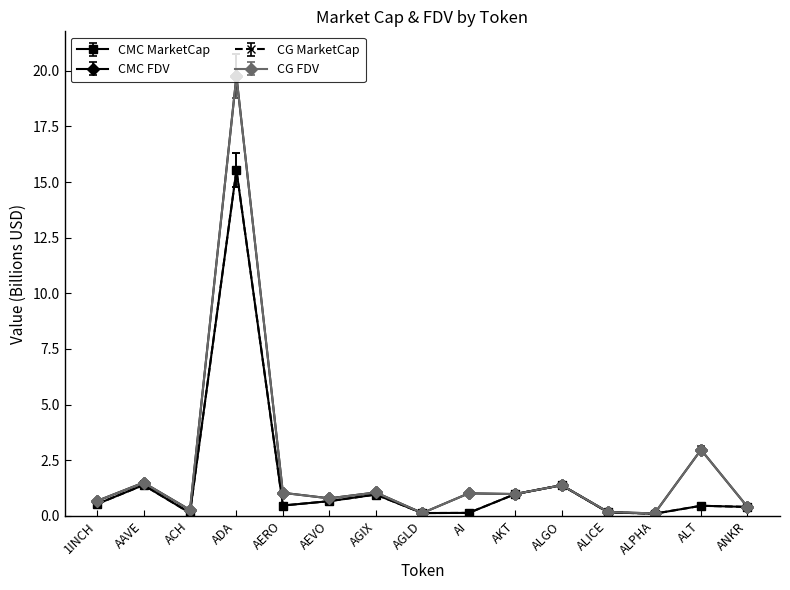

Is this an area chart (filled region under the line)?

No